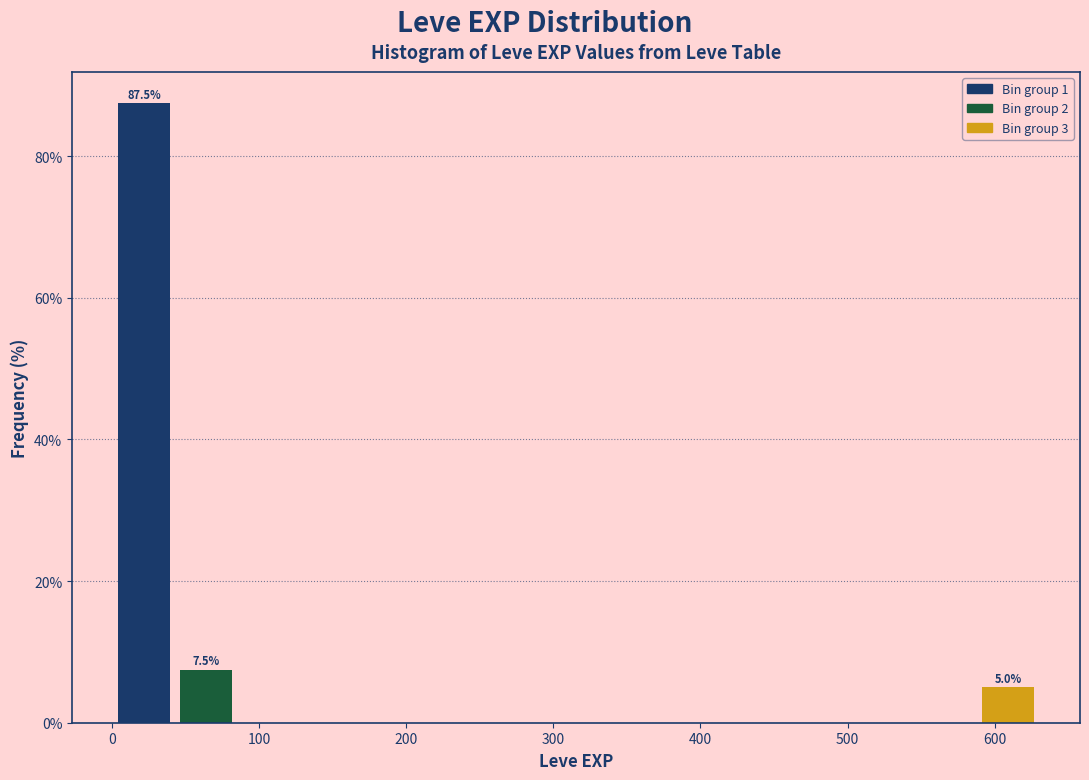

Which range on the x-axis has the tallest bar?

0 to 40